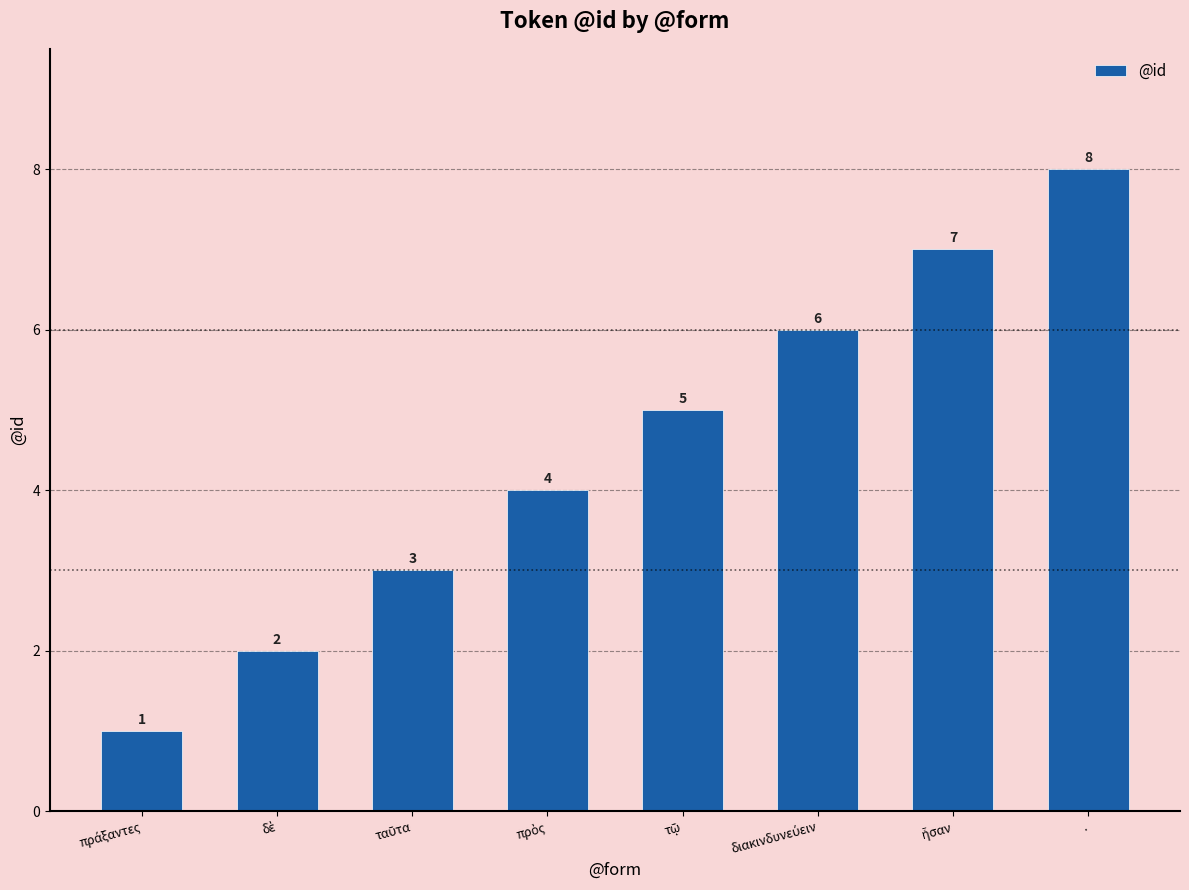

What is the value of the 4th bar from the left?

4